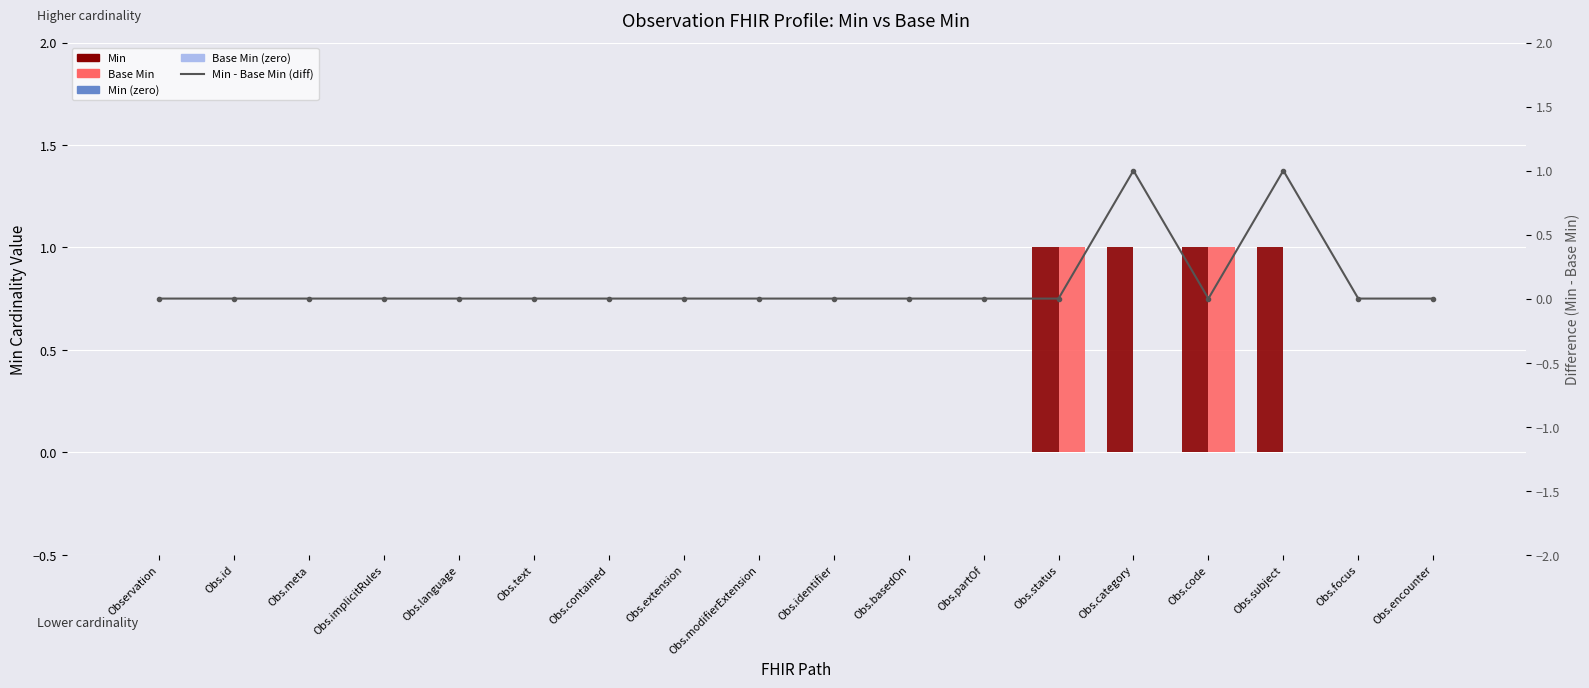

How many values in the Min series exceed 0?

4